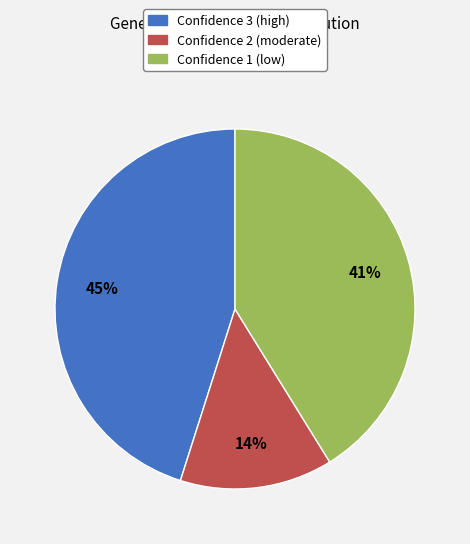

The Confidence 1 (low) slice represents 36% of the pie. True or false?

False